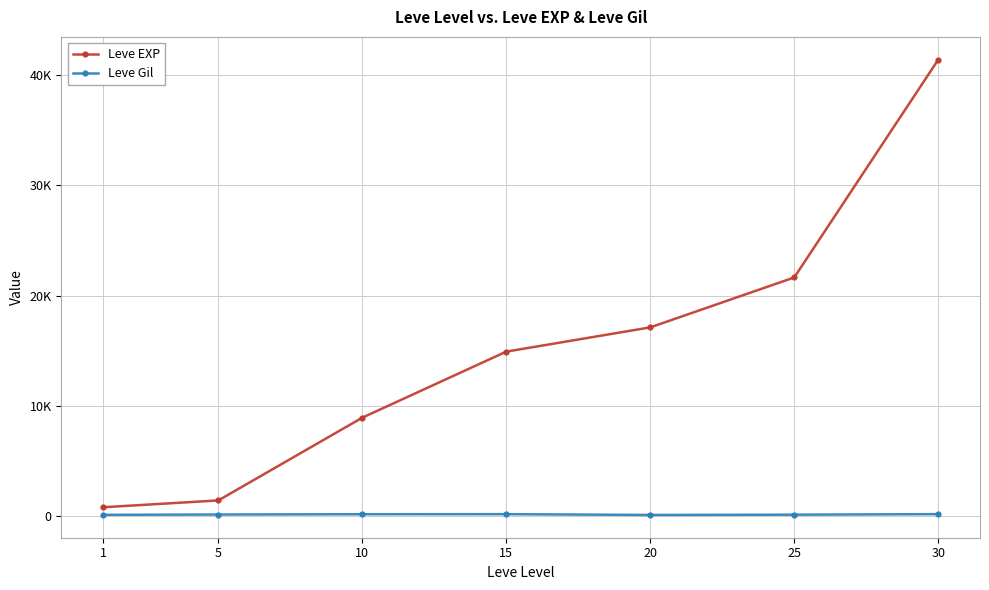

What is the minimum value for Leve Gil?

101